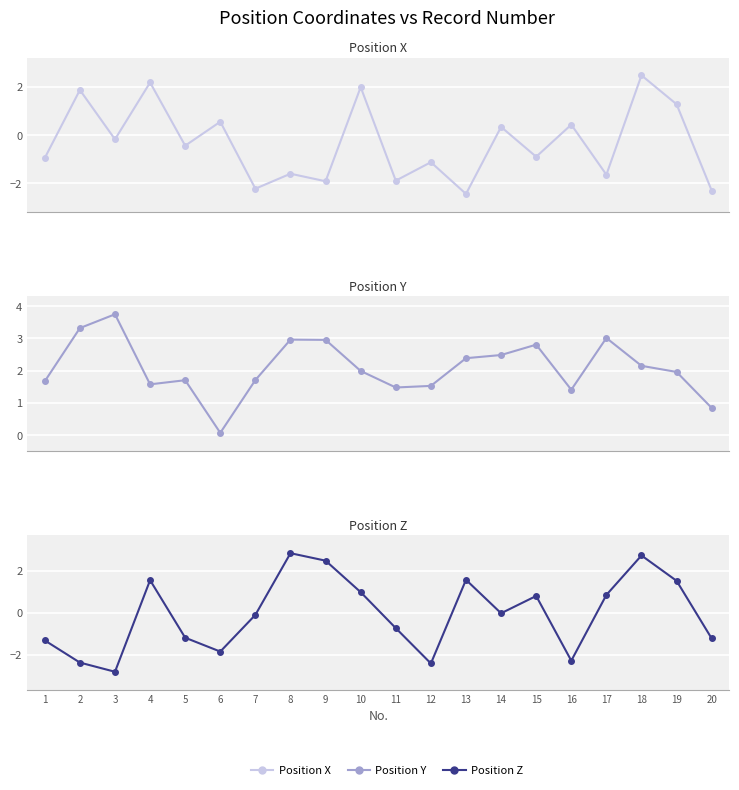

How many data points in Position Y are less than 1?

2